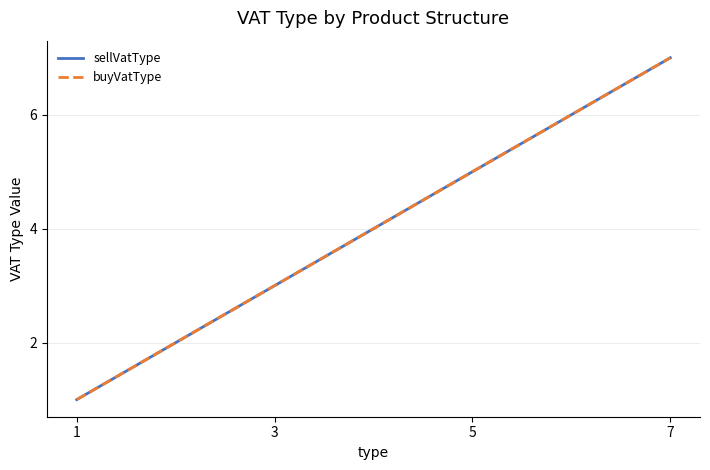

True or false: sellVatType and buyVatType cross at least once.

False